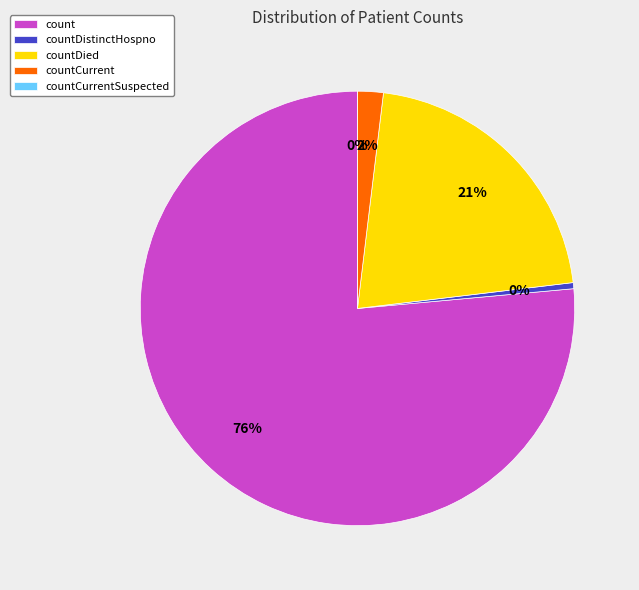

Which slice is the smallest?

countCurrentSuspected